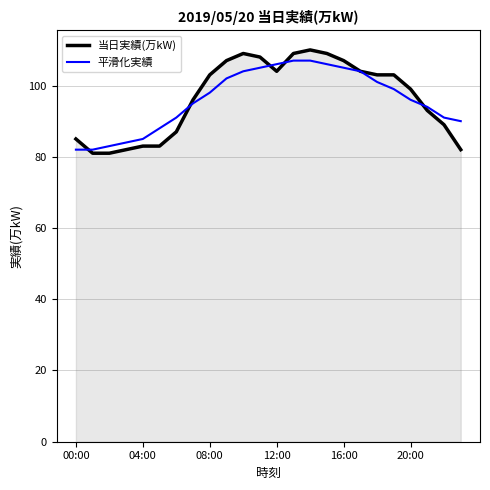

Does the chart display data point markers on the line(s)?

No